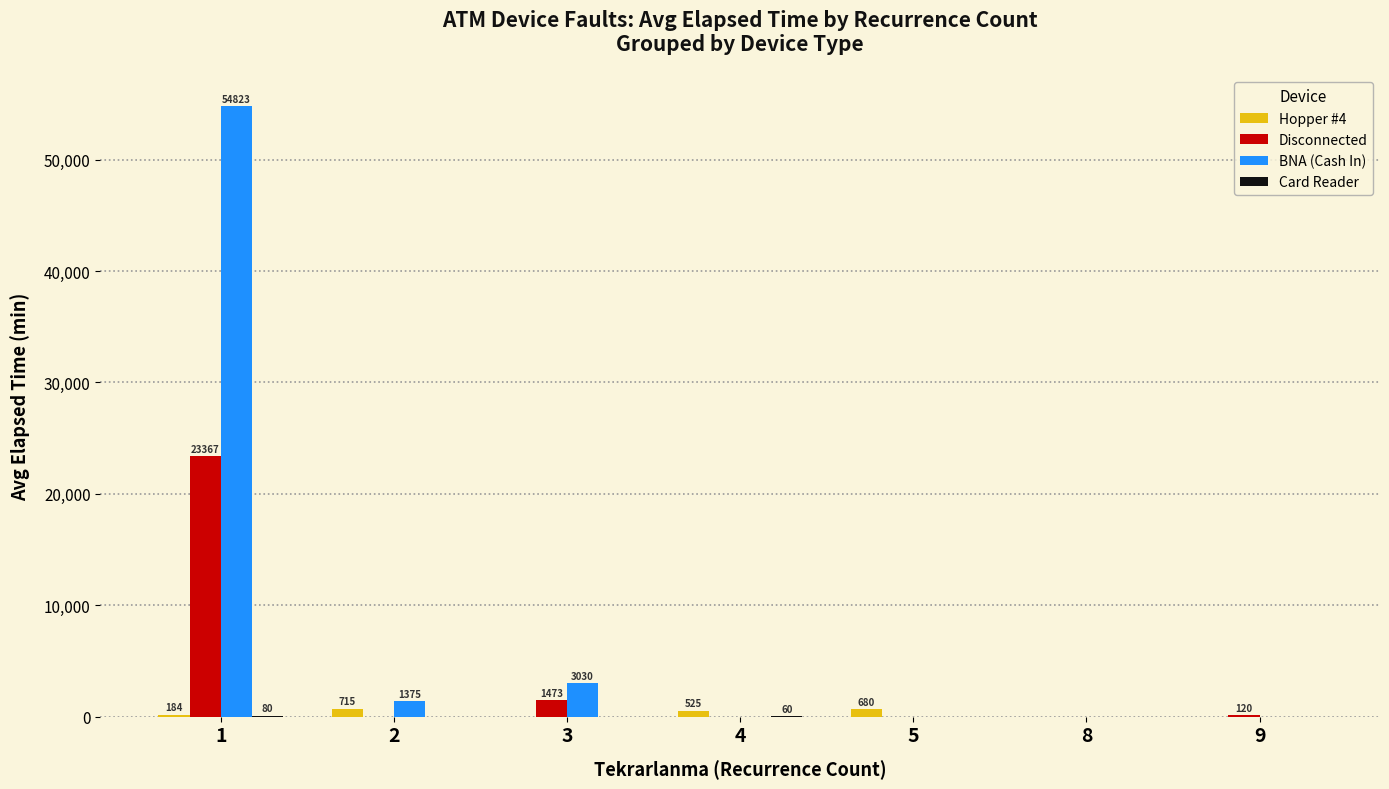

Which series has the largest total across all categories?

BNA (Cash In)